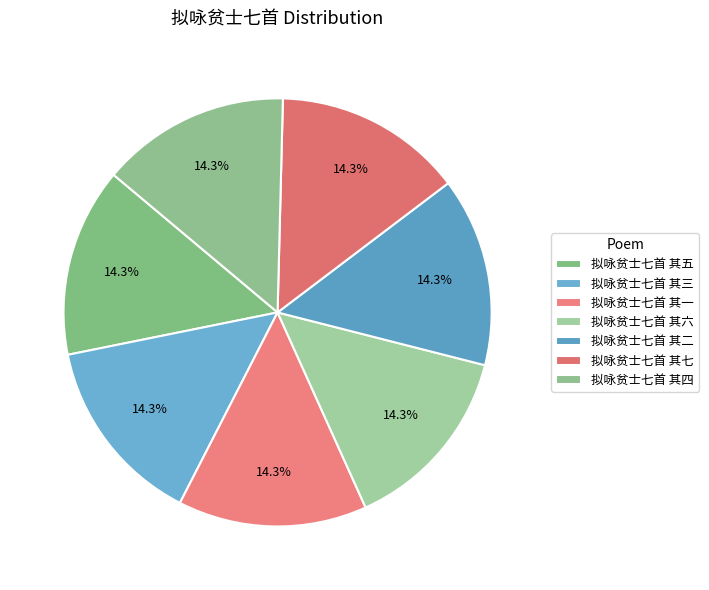

Is there any slice that represents more than half of the pie?

No